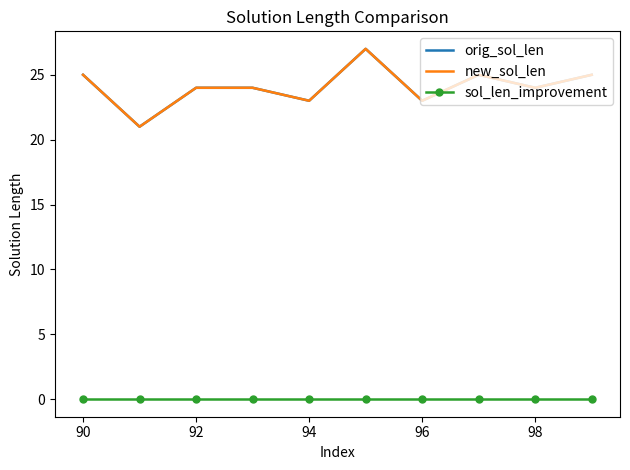

What are all the series names shown in the legend?

orig_sol_len, new_sol_len, sol_len_improvement